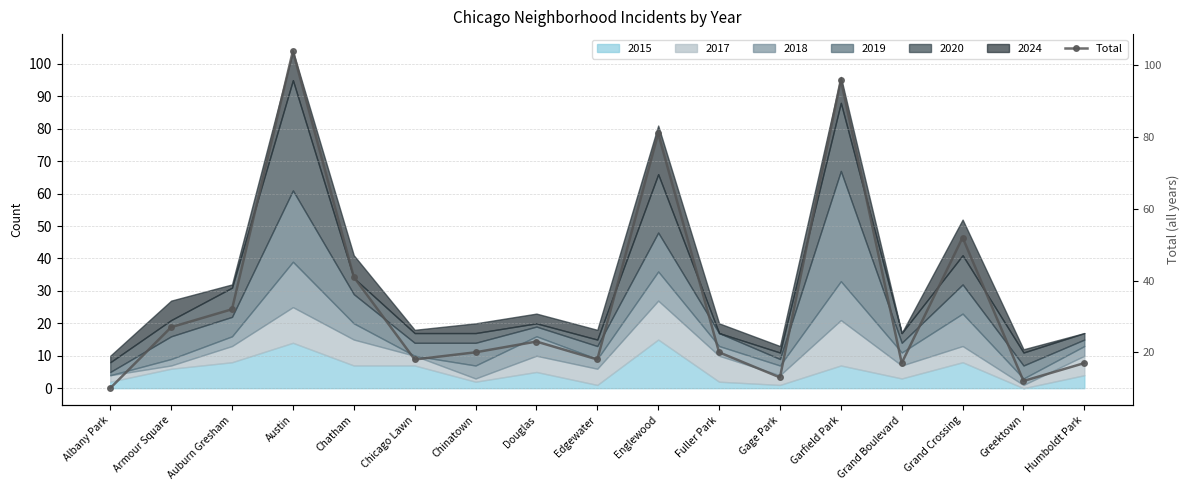

List the labels in order of value, largest first.

Austin, Garfield Park, Englewood, Grand Crossing, Chatham, Auburn Gresham, Armour Square, Douglas, Chinatown, Fuller Park, Chicago Lawn, Edgewater, Grand Boulevard, Humboldt Park, Gage Park, Greektown, Albany Park